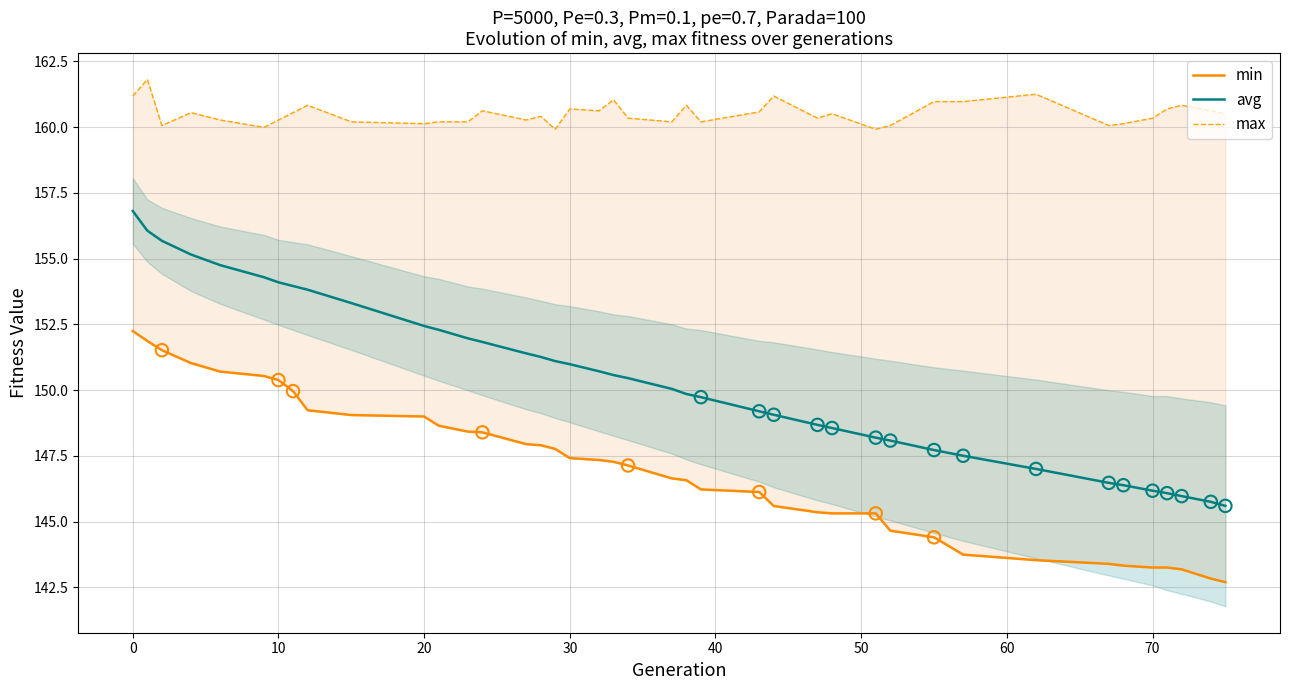

At how many categories does at least one series exceed 147?

40